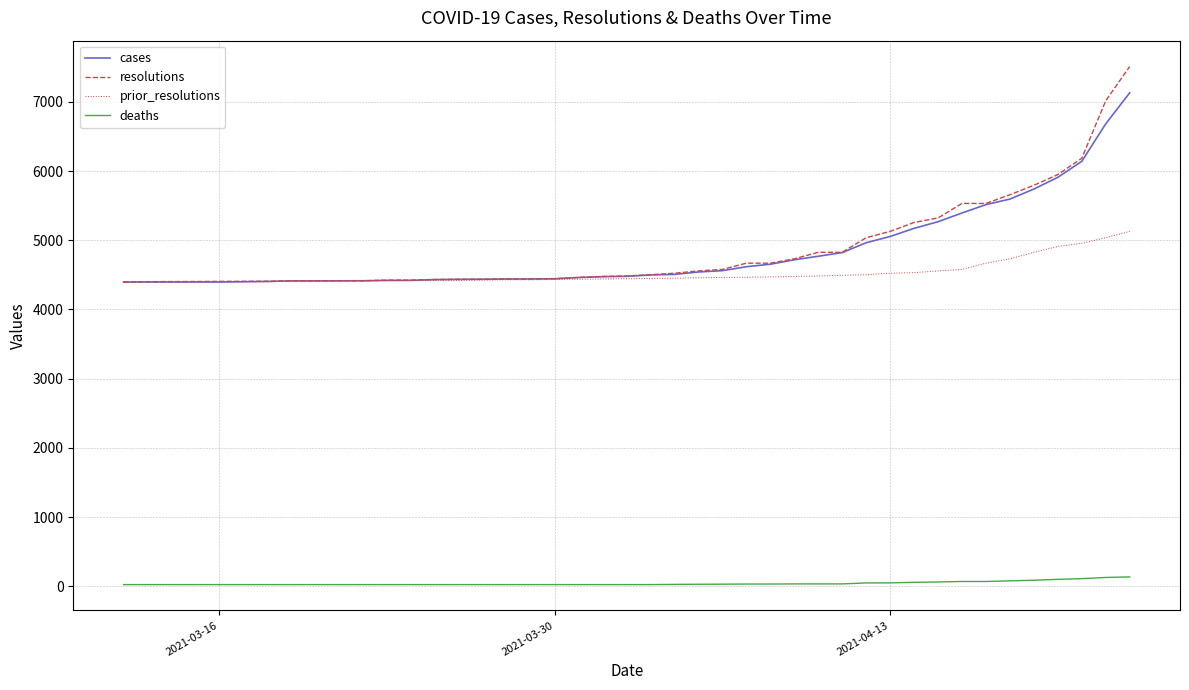

True or false: resolutions and deaths intersect in this chart.

False